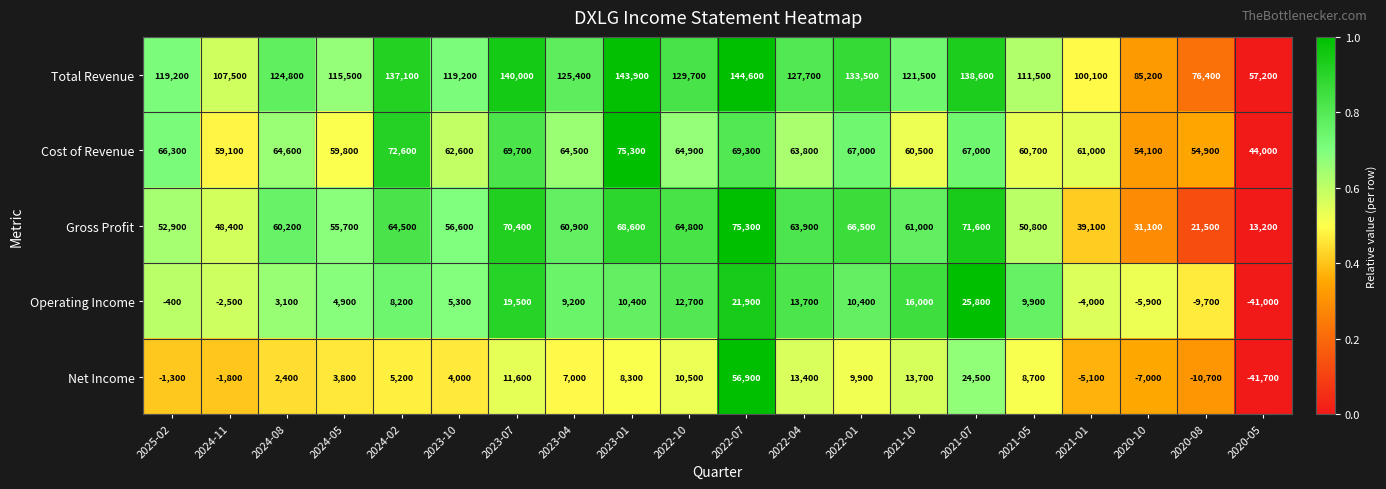

What is the spread (max minus min) of values at 2024-05?

111700